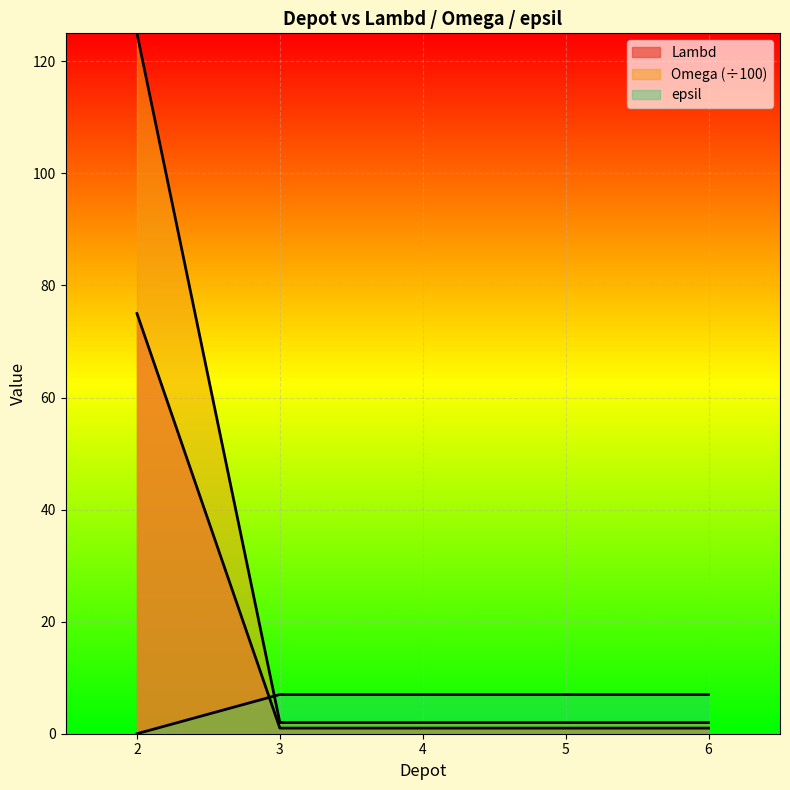

Rank the series at 6 from lowest to highest value.

Lambd, Omega, epsil